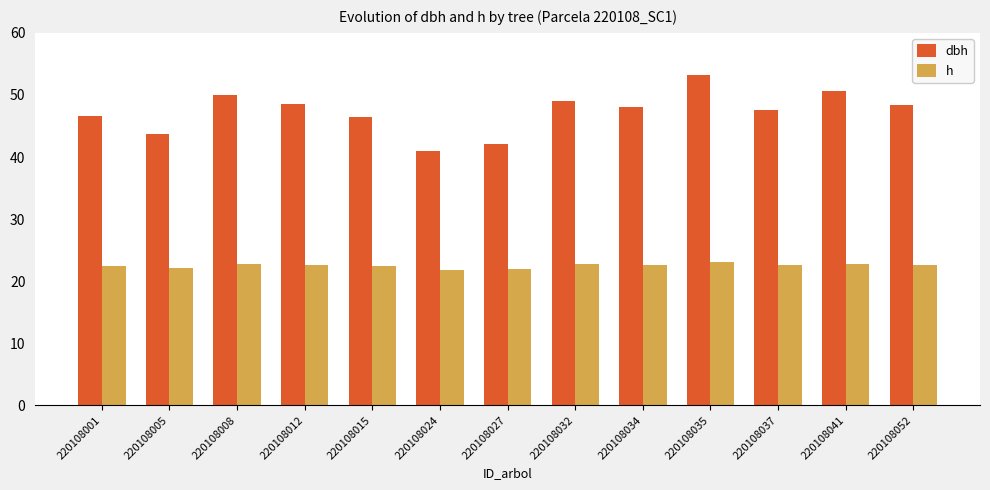

List the series in order of their peak value, lowest first.

h, dbh